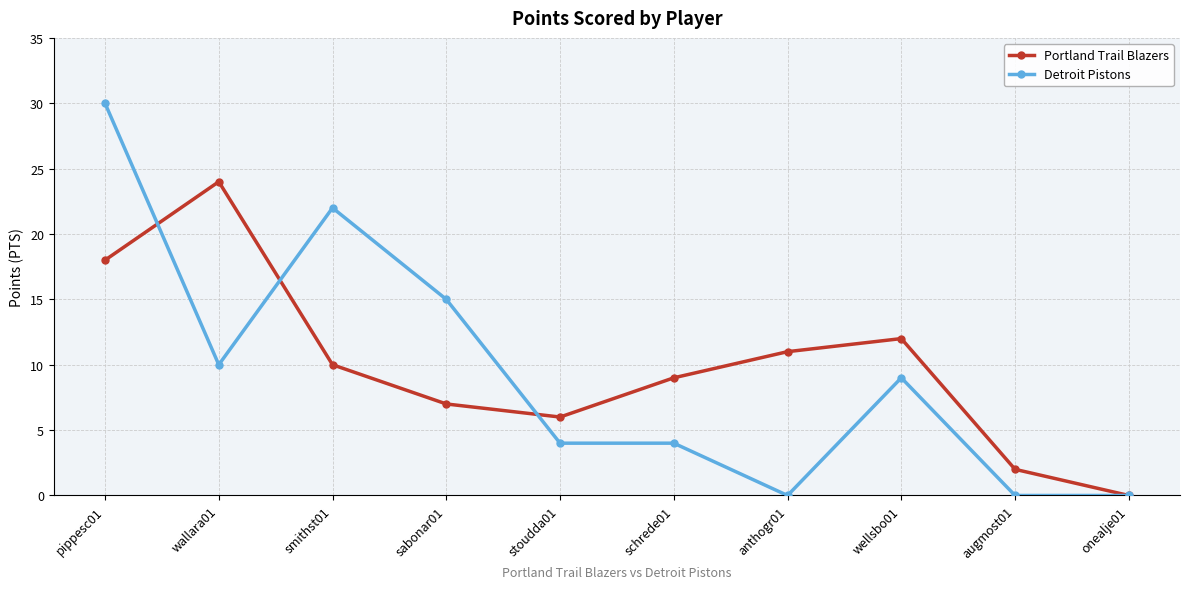

What are all the series names shown in the legend?

Portland Trail Blazers, Detroit Pistons